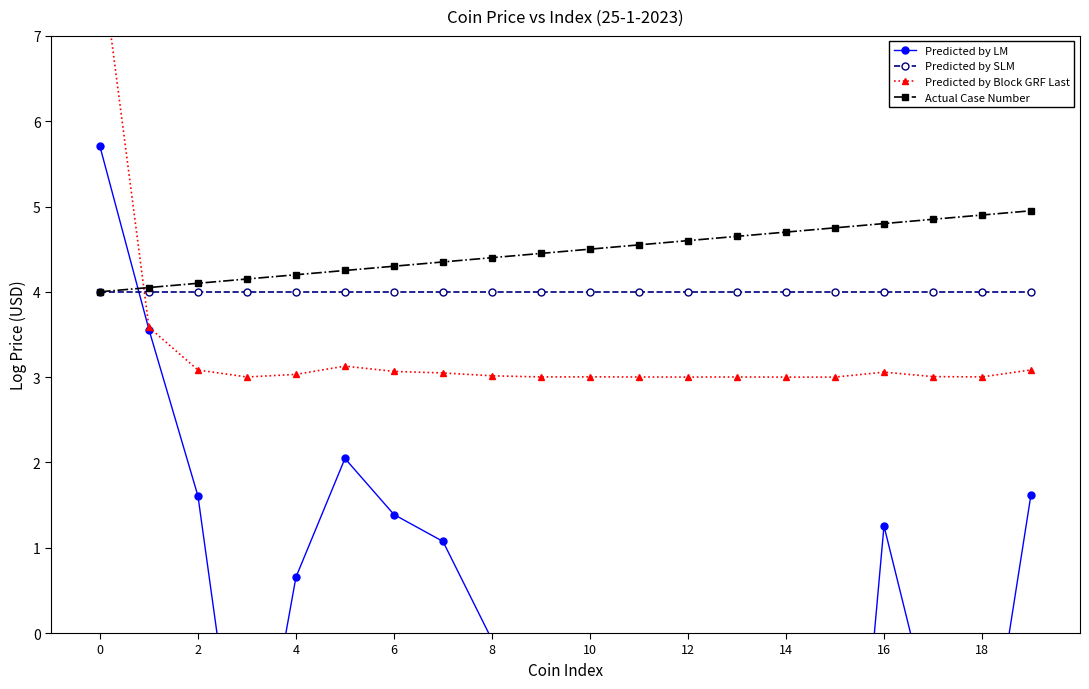

What is the label of the 1st point from the right?

19